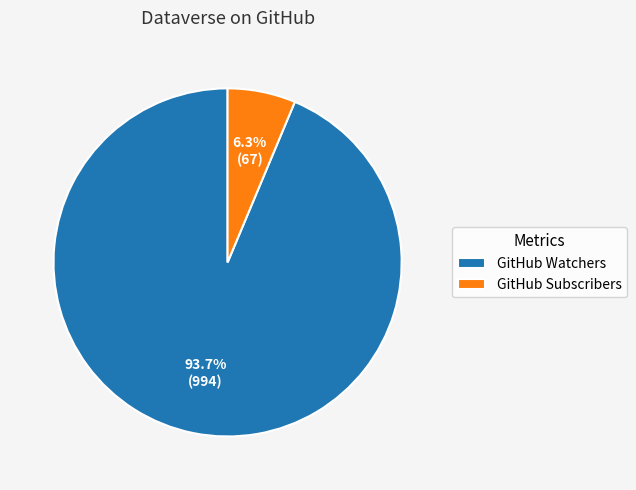

What percentage is NOT represented by GitHub Subscribers?

93.7%